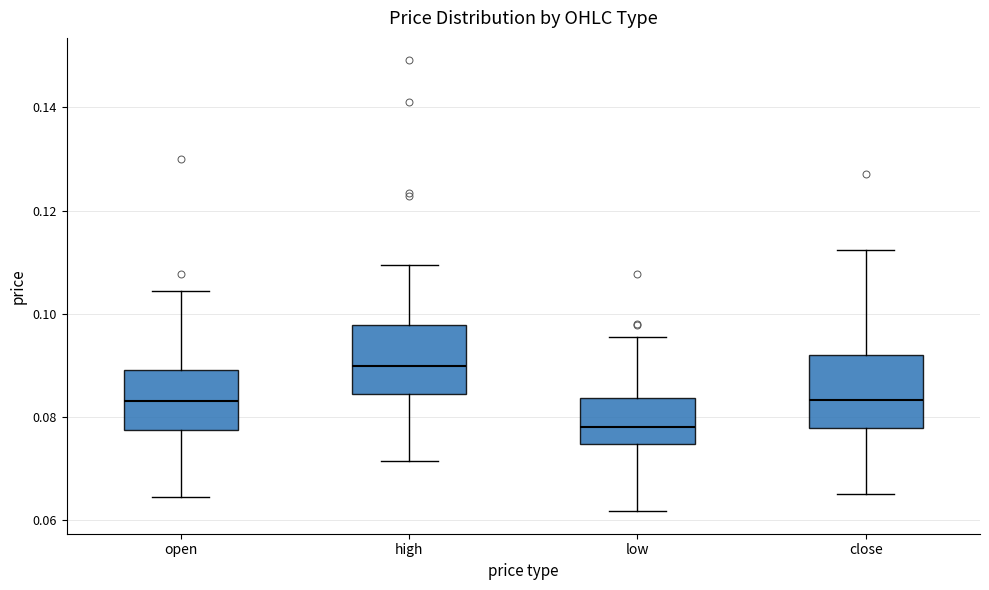

Reading left to right, transcribe this box plot: for each box, give where its median line is, the range the box spans, and where its two whiskers end, as read against the y-axis. The values are not printed on the chart, so give them approximately, as read against the axis.

open: median 0.084, box 0.078 to 0.090, whiskers 0.064 to 0.104
high: median 0.090, box 0.084 to 0.098, whiskers 0.072 to 0.110
low: median 0.078, box 0.074 to 0.084, whiskers 0.062 to 0.096
close: median 0.084, box 0.078 to 0.092, whiskers 0.066 to 0.112